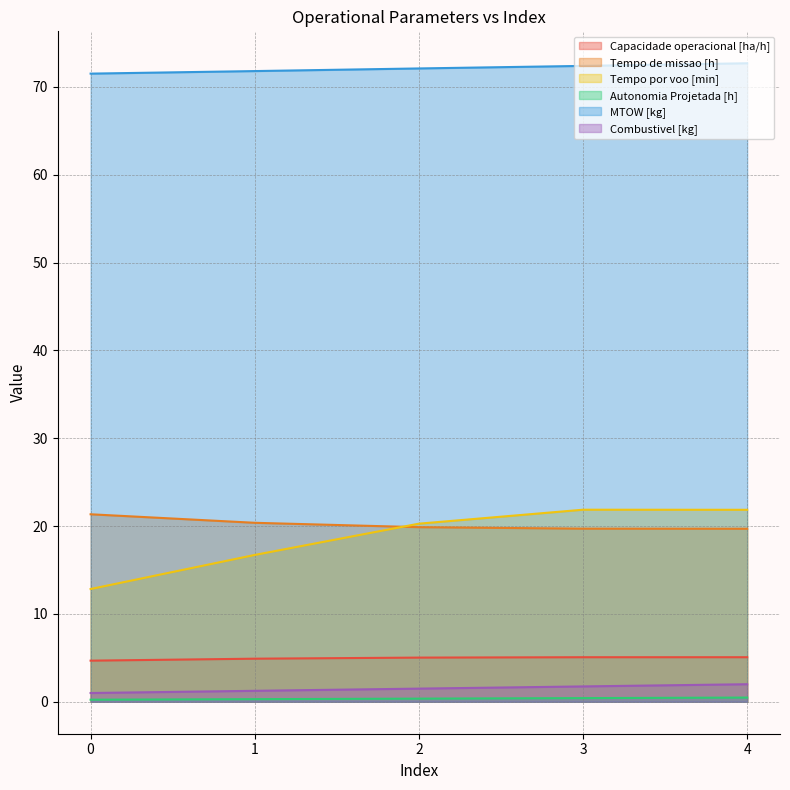

True or false: Capacidade operacional [ha/h] has a value of 7.9 at 0.

False